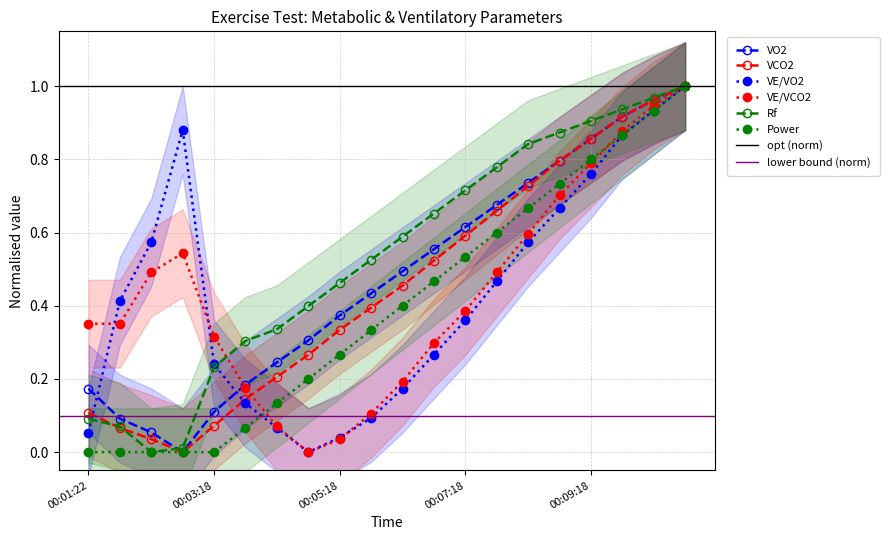

Reading left to right, list all the values displayed in this chart.

VO2: 0.2	0.1	0.1	0.0	0.1	0.2	0.2	0.3	0.4	0.4	0.5	0.6	0.6	0.7	0.7	0.8	0.9	0.9	1.0	1.0
VCO2: 0.1	0.1	0.0	0.0	0.1	0.1	0.2	0.3	0.3	0.4	0.5	0.5	0.6	0.7	0.7	0.8	0.9	0.9	1.0	1.0
VE/VO2: 0.1	0.4	0.6	0.9	0.2	0.1	0.1	0.0	0.0	0.1	0.2	0.3	0.4	0.5	0.6	0.7	0.8	0.9	0.9	1.0
VE/VCO2: 0.4	0.4	0.5	0.5	0.3	0.2	0.1	0.0	0.0	0.1	0.2	0.3	0.4	0.5	0.6	0.7	0.8	0.9	0.9	1.0
Rf: 0.1	0.1	0.0	0.0	0.2	0.3	0.3	0.4	0.5	0.5	0.6	0.7	0.7	0.8	0.8	0.9	0.9	0.9	1.0	1.0
Power: 0.0	0.0	0.0	0.0	0.0	0.1	0.1	0.2	0.3	0.3	0.4	0.5	0.5	0.6	0.7	0.7	0.8	0.9	0.9	1.0